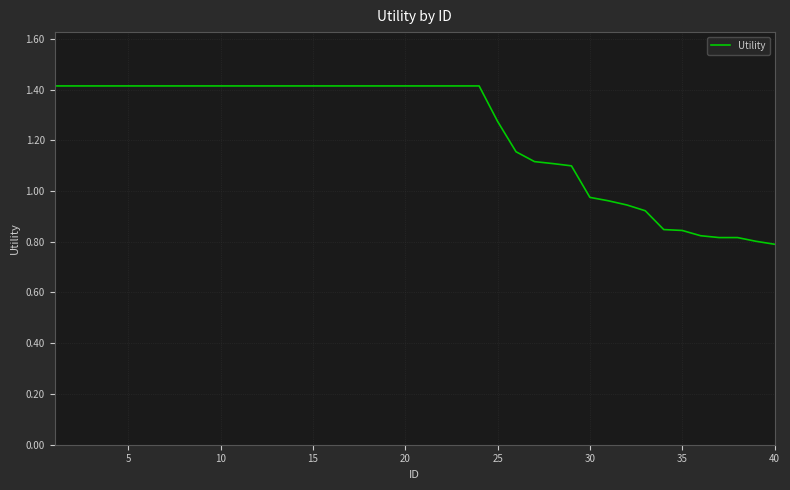

What is the greatest value displayed?

1.4